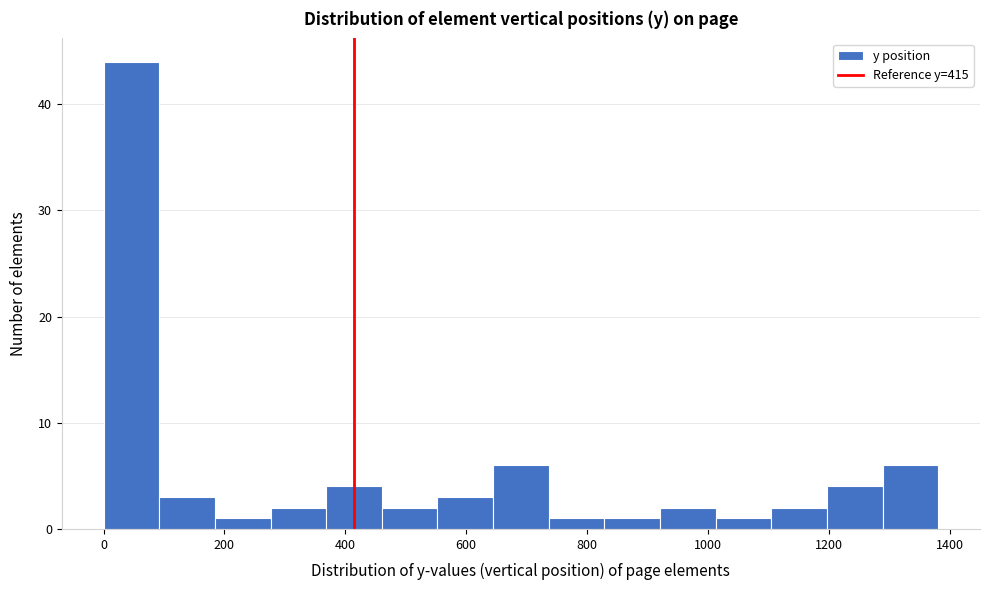

Which range on the x-axis has the tallest bar?

0 to 100